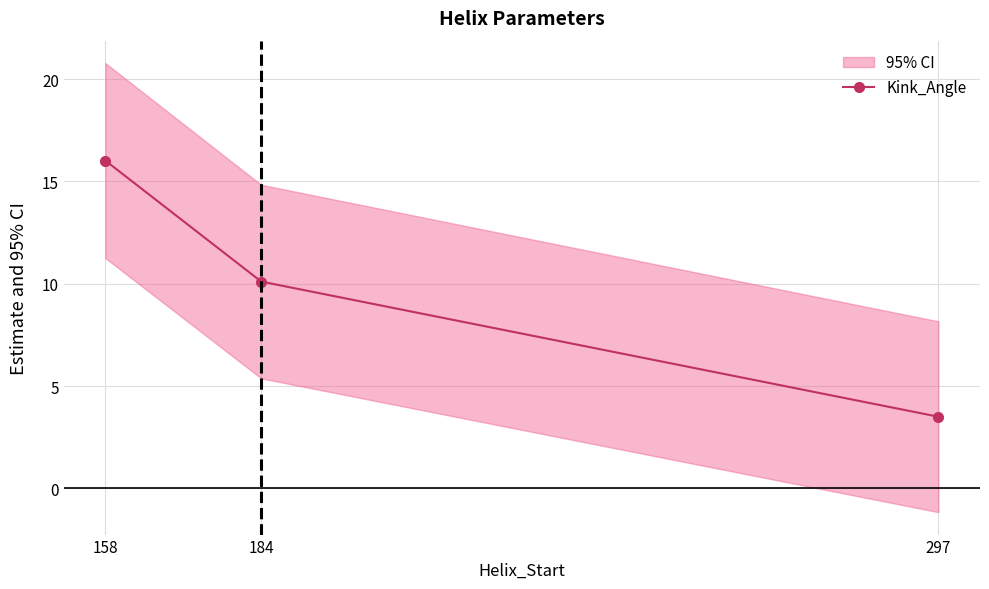

At which category does the chart reach its peak across all series?

158